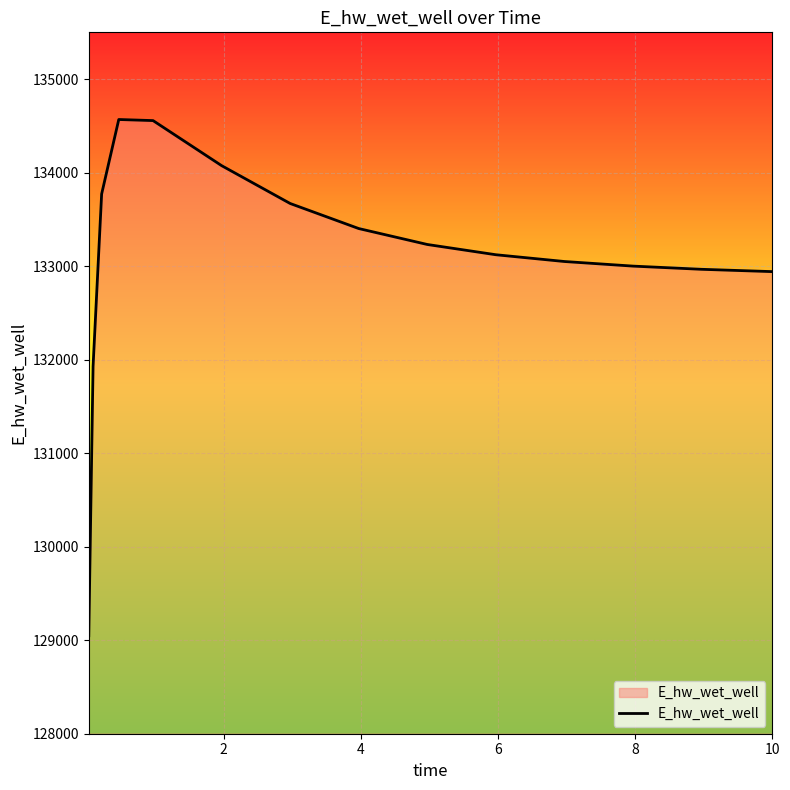

What is the smallest value displayed?

129047.9